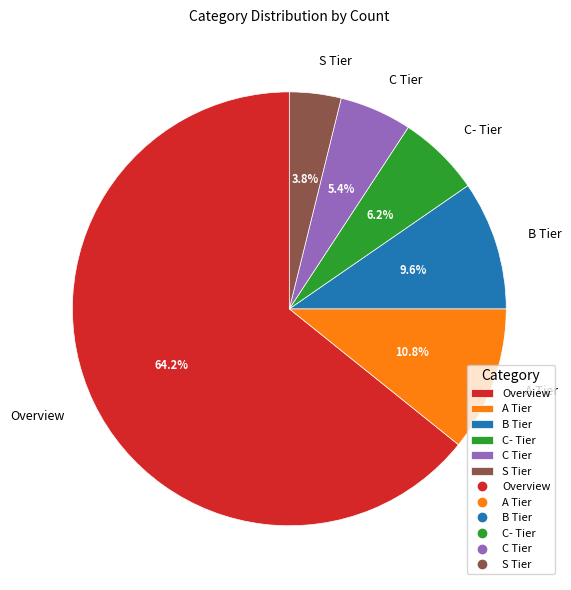

Between S Tier and A Tier, which is larger?

A Tier